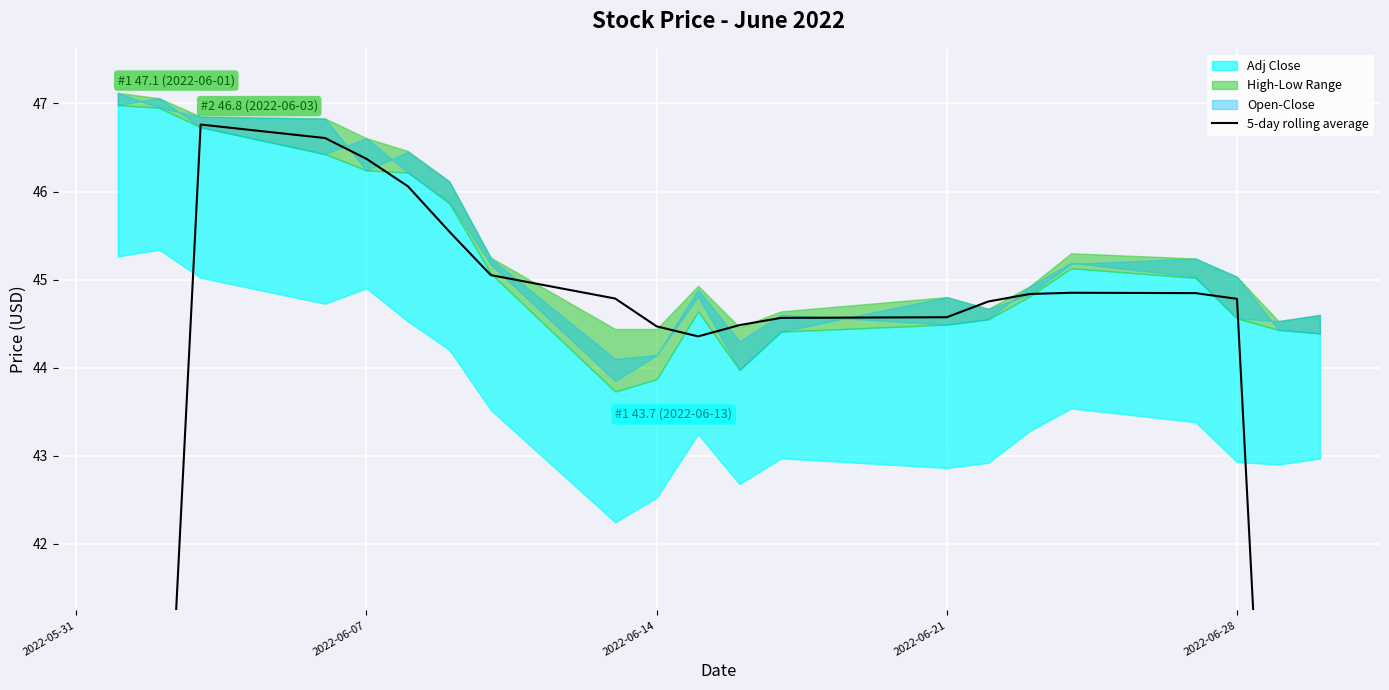

What is the smallest value displayed?

26.7